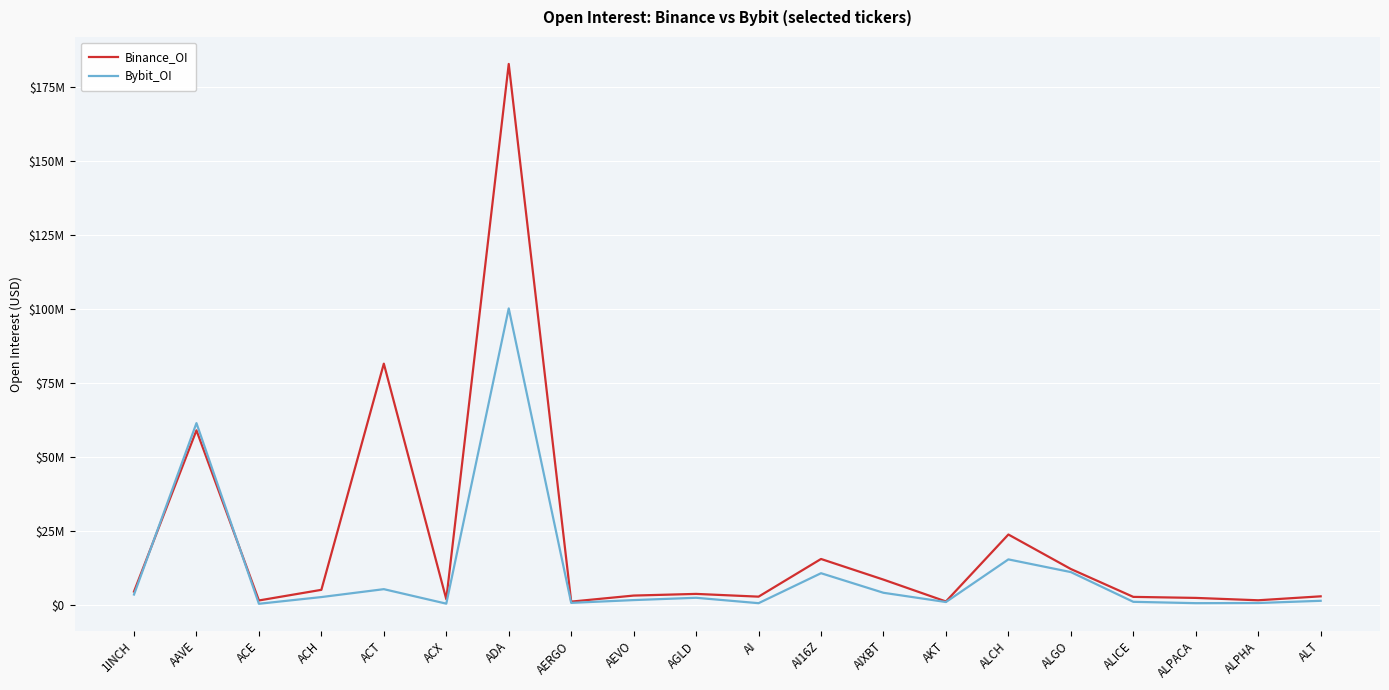

At how many categories does at least one series exceed 161525022?

1